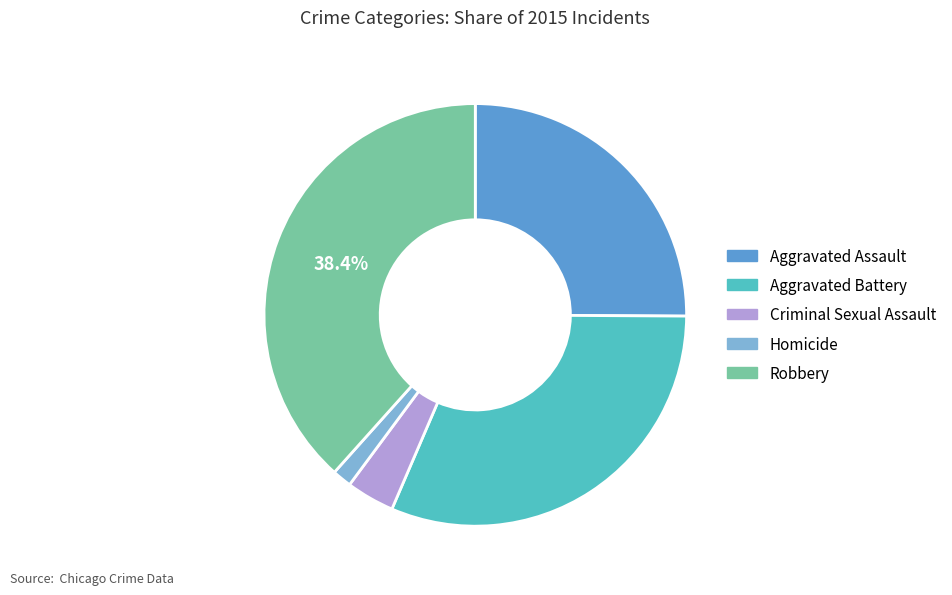

To the nearest percent, what percentage of the pie is Criminal Sexual Assault?

4%